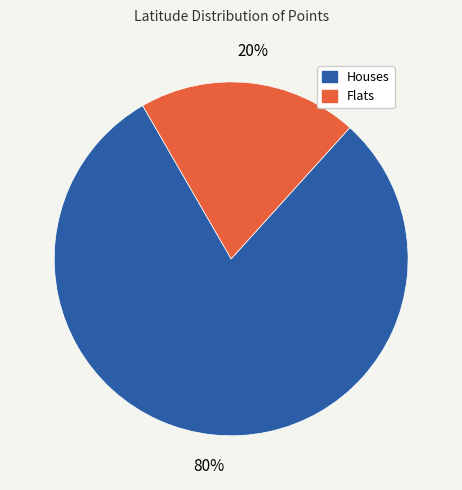

To the nearest percent, what is the difference between the largest and smallest slice percentages?

60%